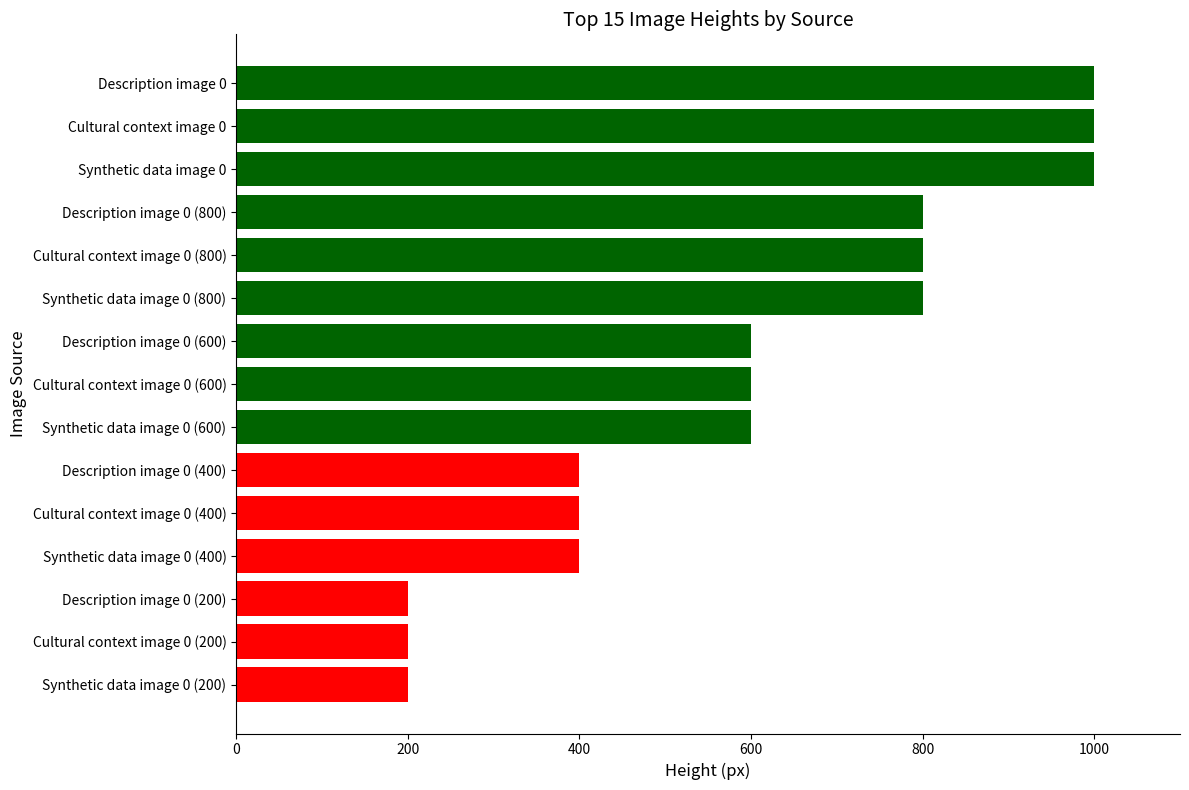

Reading bottom to top, list all the values displayed in this chart.

200	200	200	400	400	400	600	600	600	800	800	800	1000	1000	1000